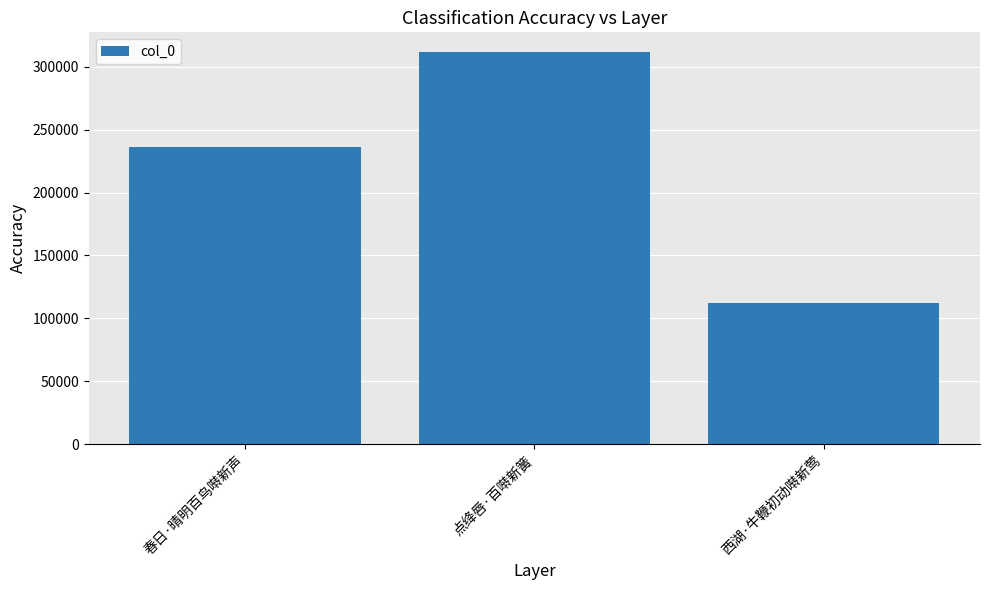

Are the bars grouped side by side (vs. stacked)?

No